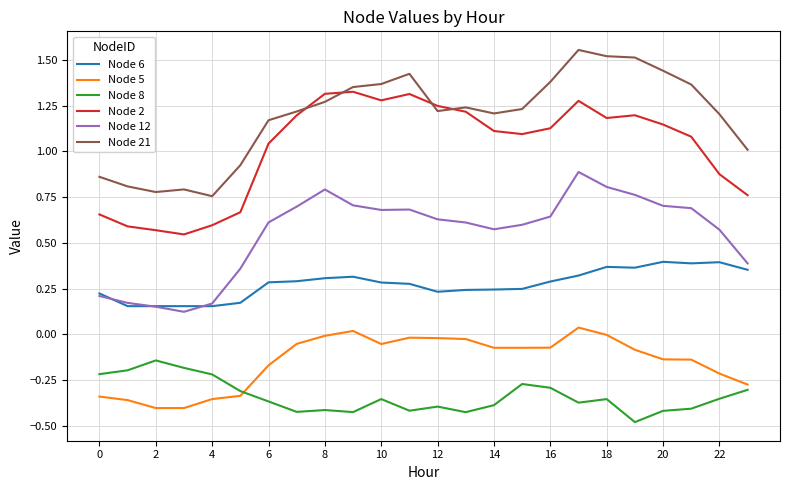

True or false: Node 21 and Node 12 intersect in this chart.

False